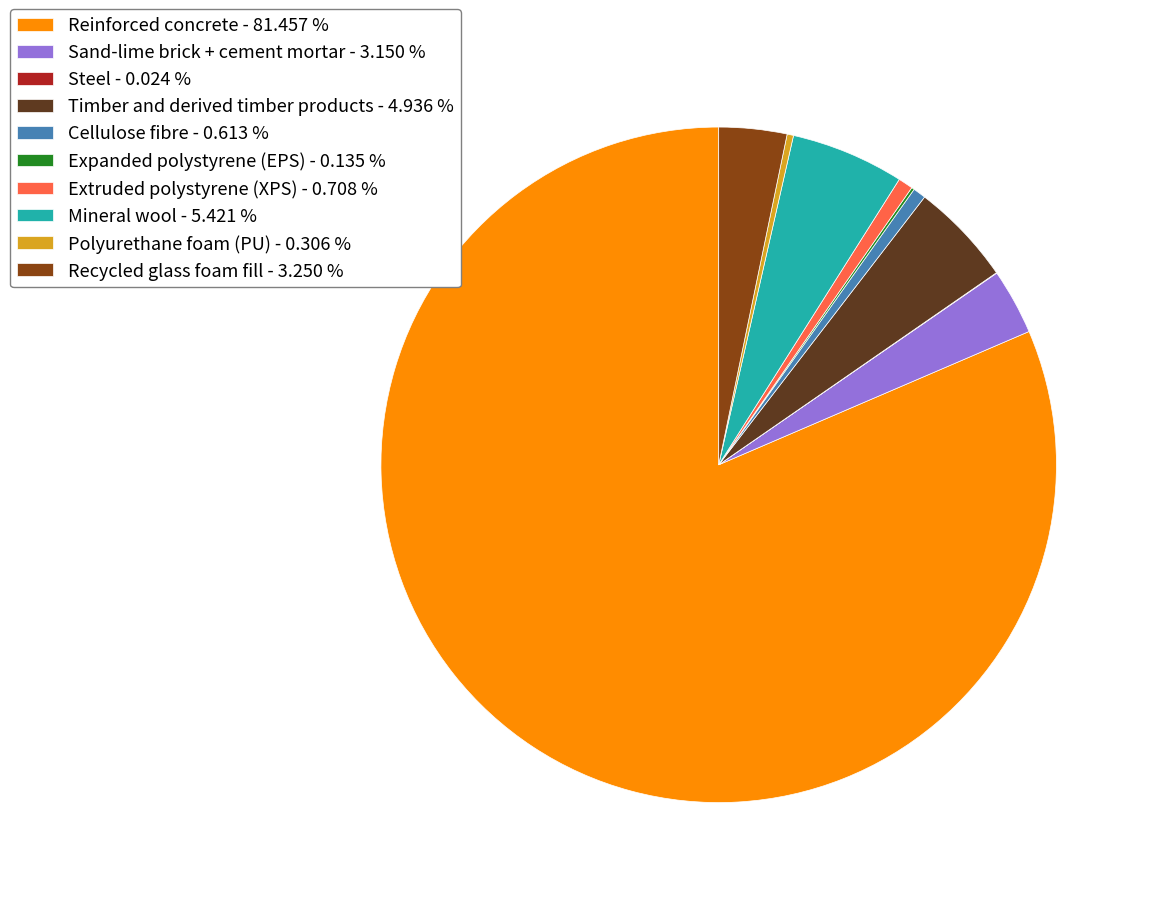

Do Mineral wool - 5.421 % and Recycled glass foam fill - 3.250 % together represent more than half of the pie?

No